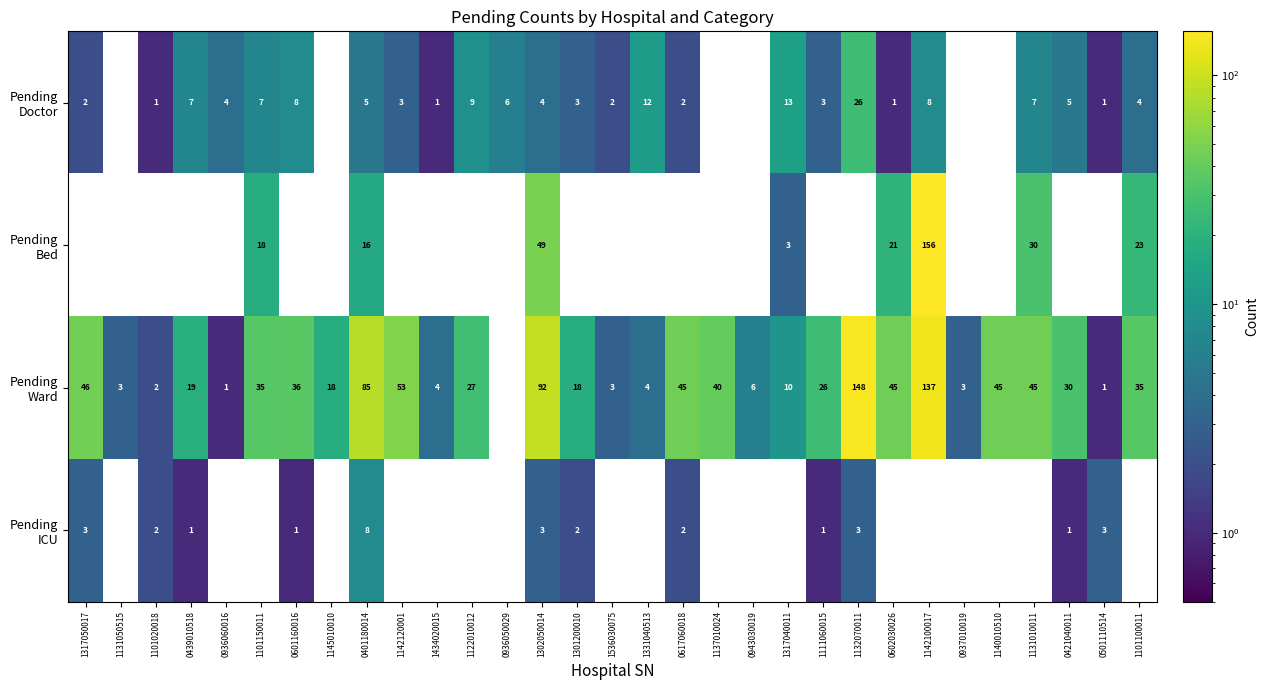

What is the greatest value displayed?

156